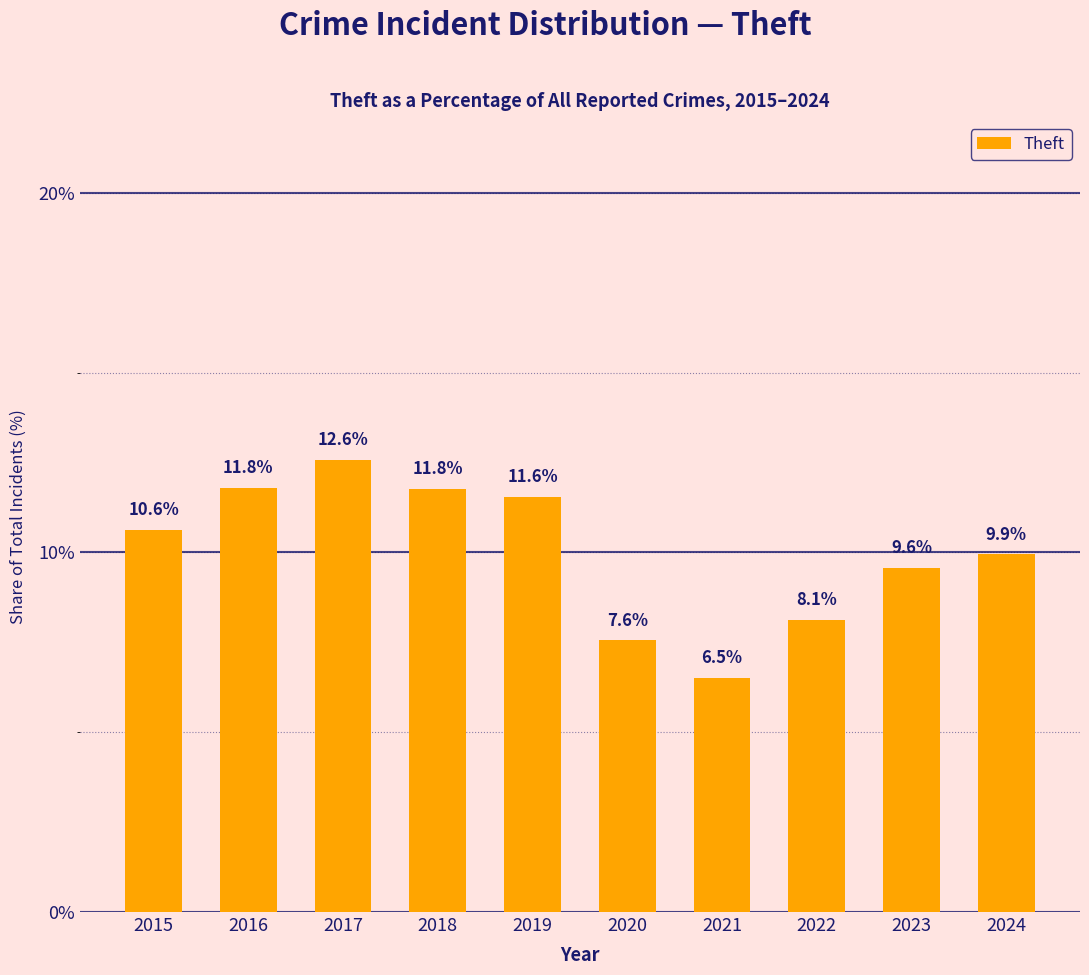

How many bars are there in total?

10